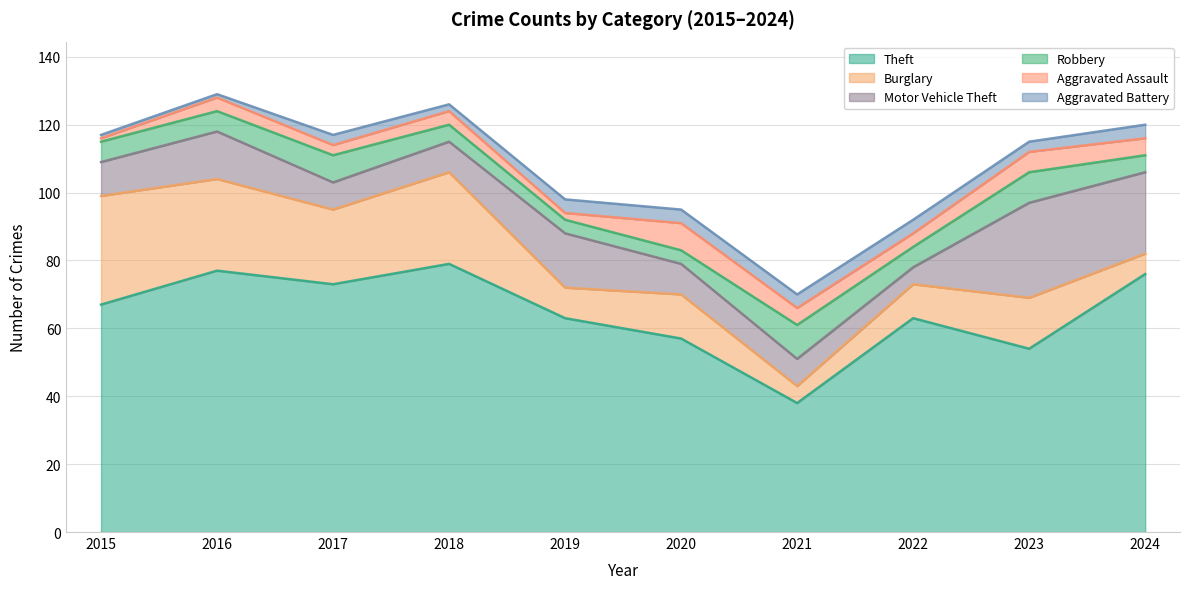

Rank the series at 2018 from lowest to highest value.

Aggravated Battery, Aggravated Assault, Robbery, Motor Vehicle Theft, Burglary, Theft